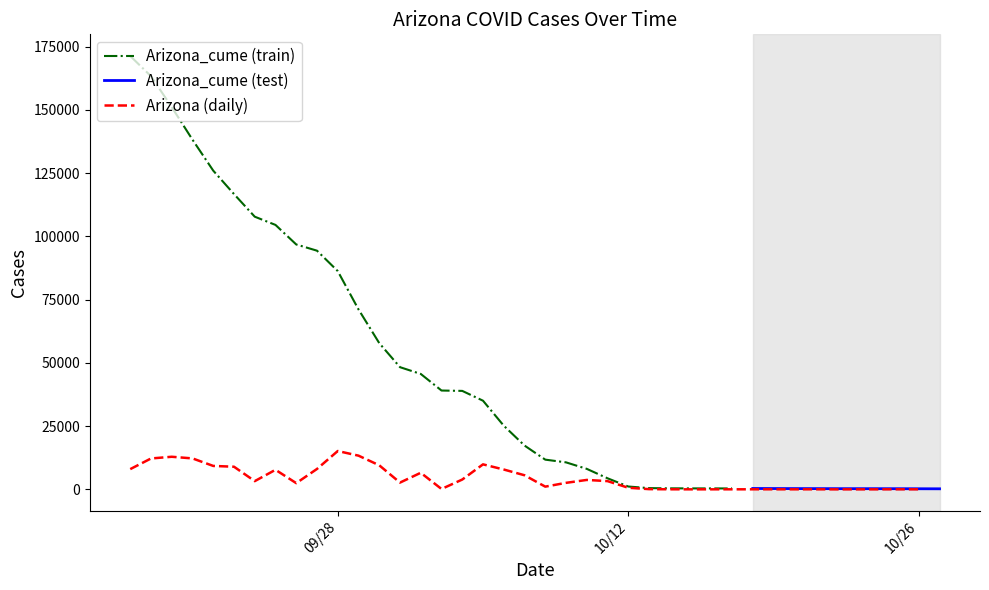

What is the ratio of the value at 25 to the value at 1?

194.1